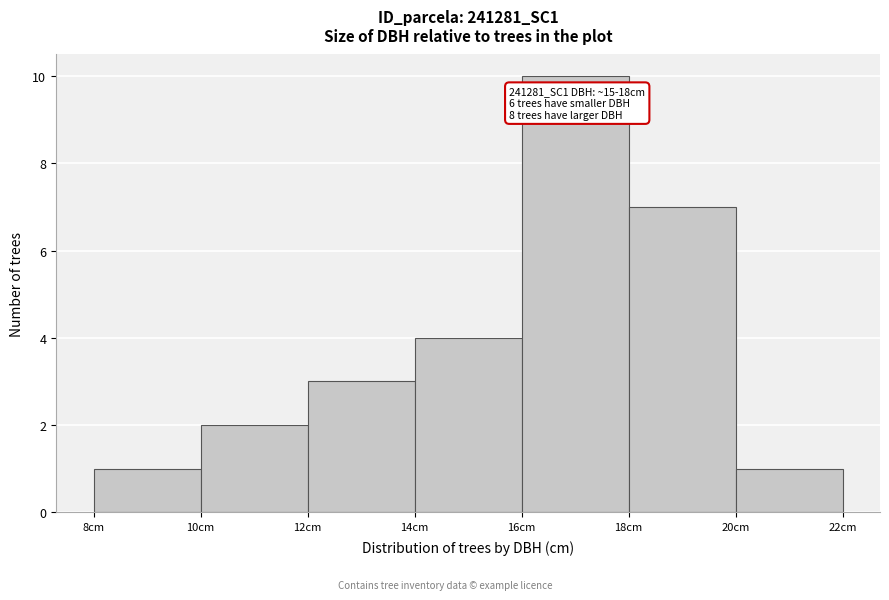

Over which range of the x-axis is the bar tallest?

16 to 18